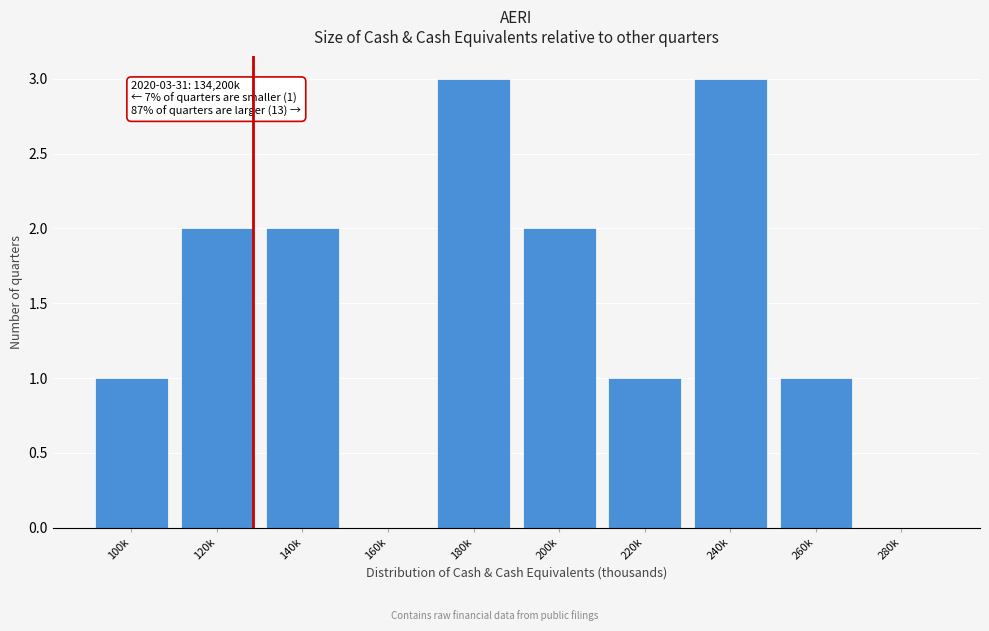

Reading left to right, transcribe all the data shown in this chart.

100k=1	120k=2	140k=2	160k=0	180k=3	200k=2	220k=1	240k=3	260k=1	280k=0